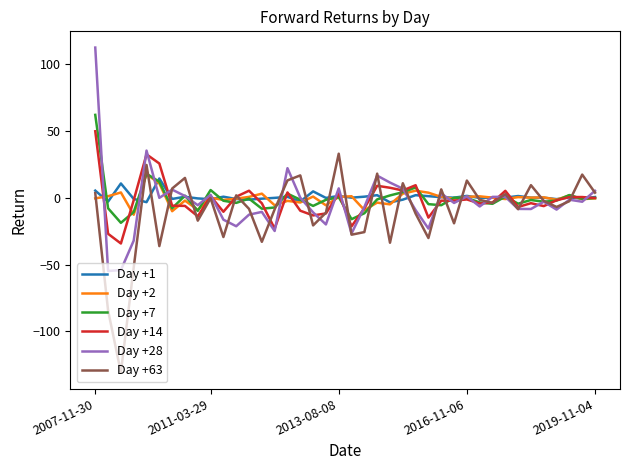

What is the minimum value for Day +7?

-18.8